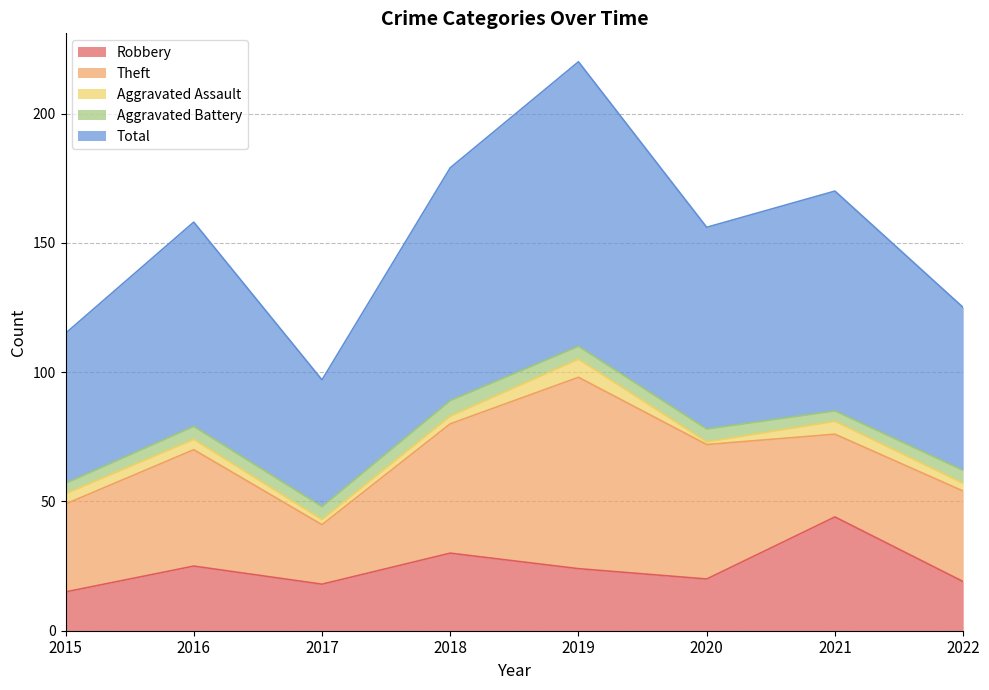

Reading left to right, list all the values displayed in this chart.

Robbery: 15	25	18	30	24	20	44	19
Theft: 34	45	23	50	74	52	32	35
Aggravated Assault: 4	4	2	3	7	1	5	3
Aggravated Battery: 4	5	5	6	5	5	4	5
Total: 58	79	49	90	110	78	85	63